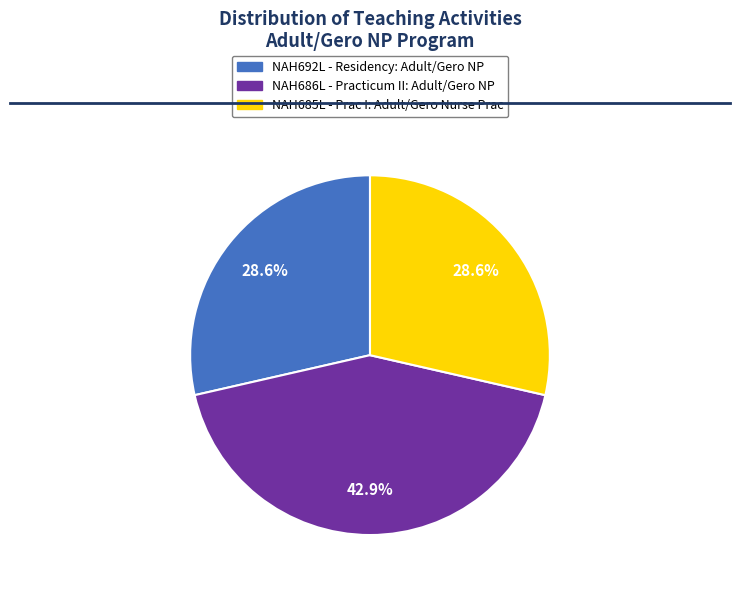

Which category has the biggest portion of the pie?

NAH686L - Practicum II: Adult/Gero NP